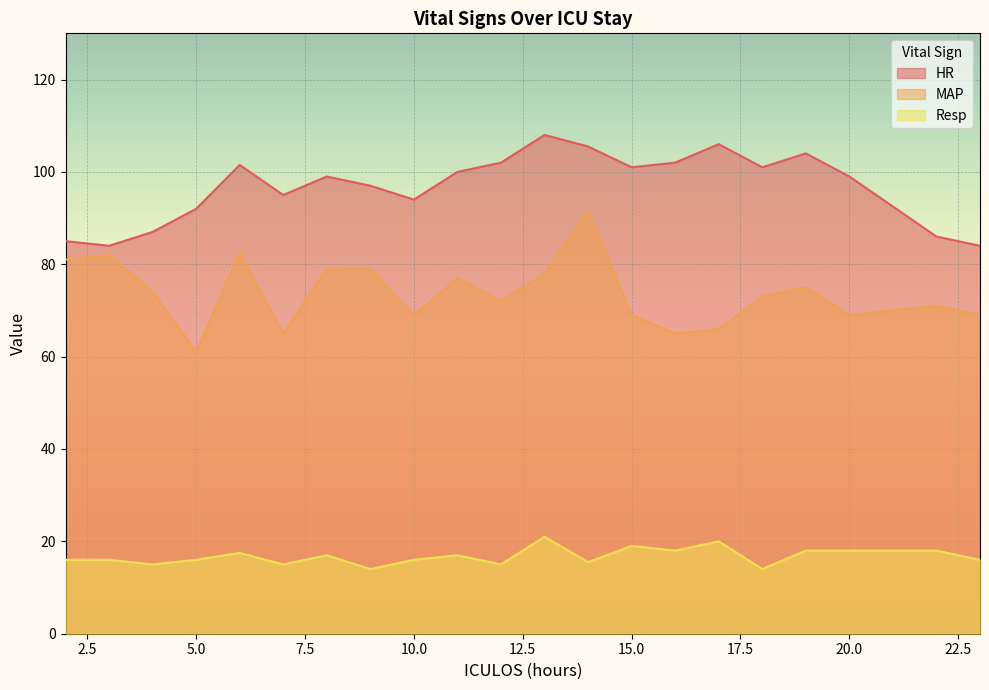

True or false: Resp and MAP cross at least once.

False